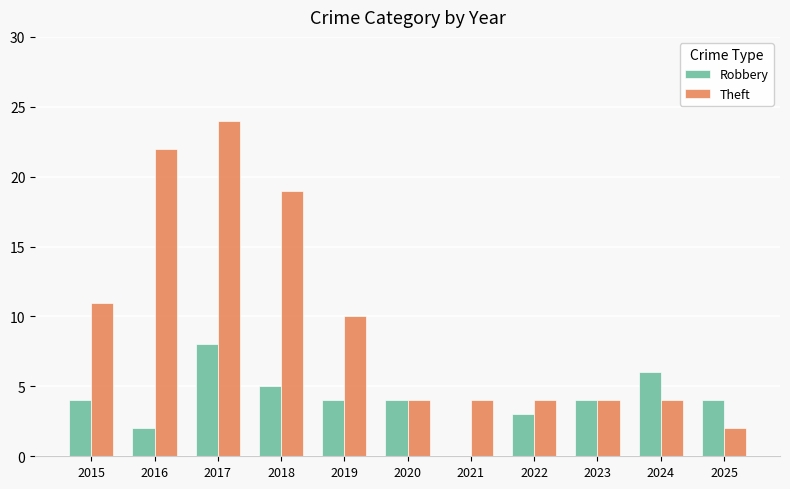

Between 2022 and 2023, which series saw the biggest shift?

Robbery